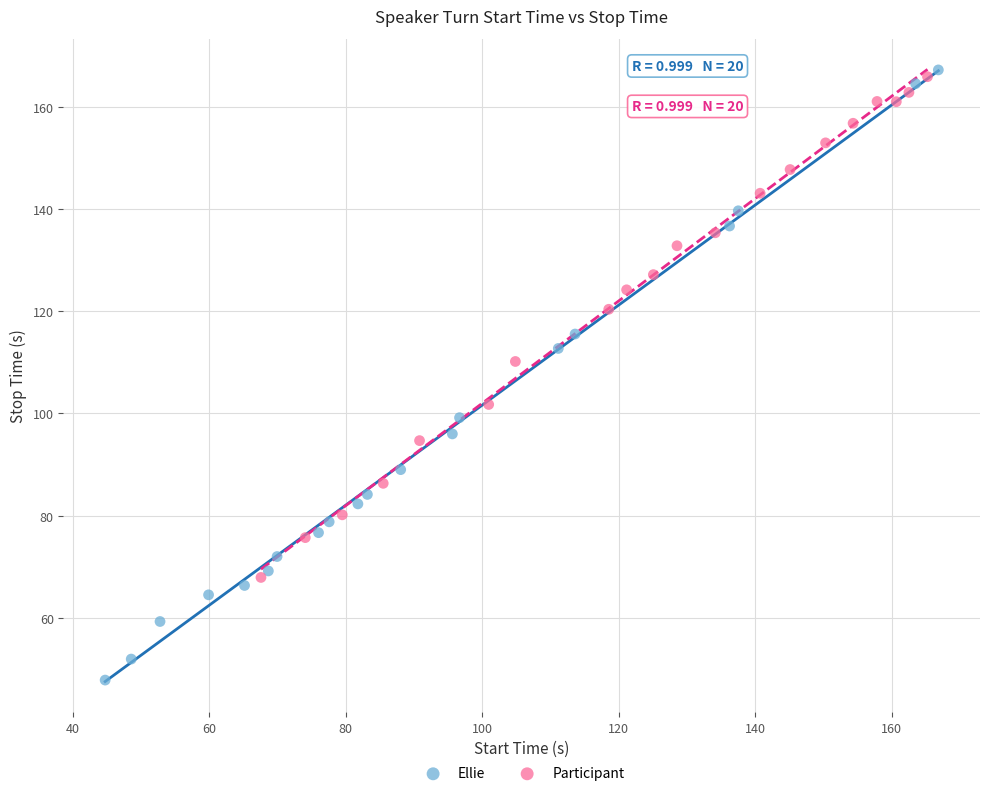

What are all the series names shown in the legend?

Ellie, Participant